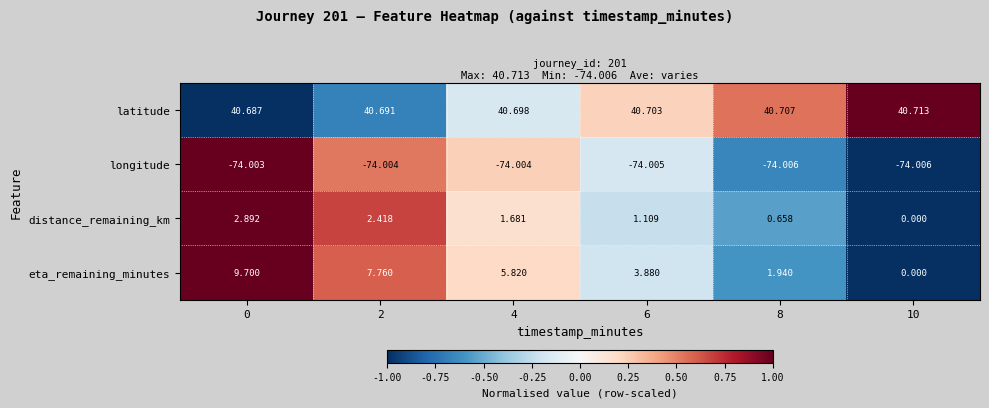

Which series changed the most between 0 and 8?

eta_remaining_minutes